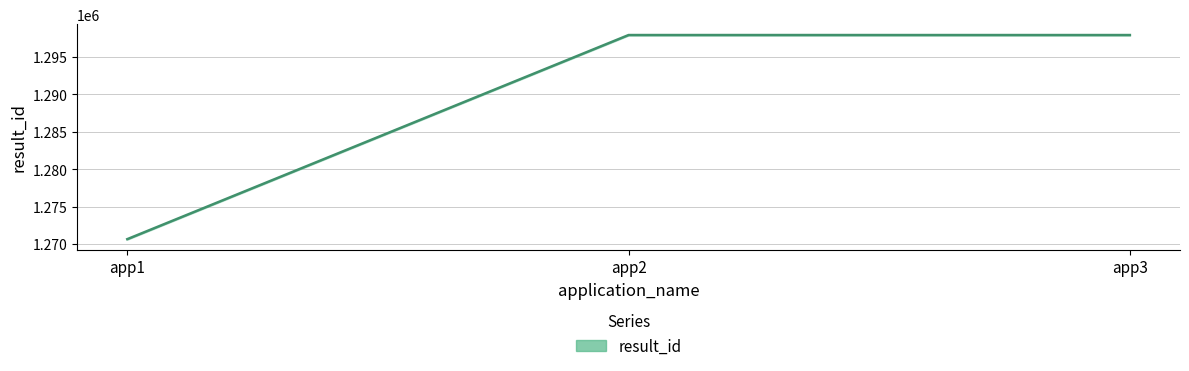

Between app2 and app3, which is larger?

app2